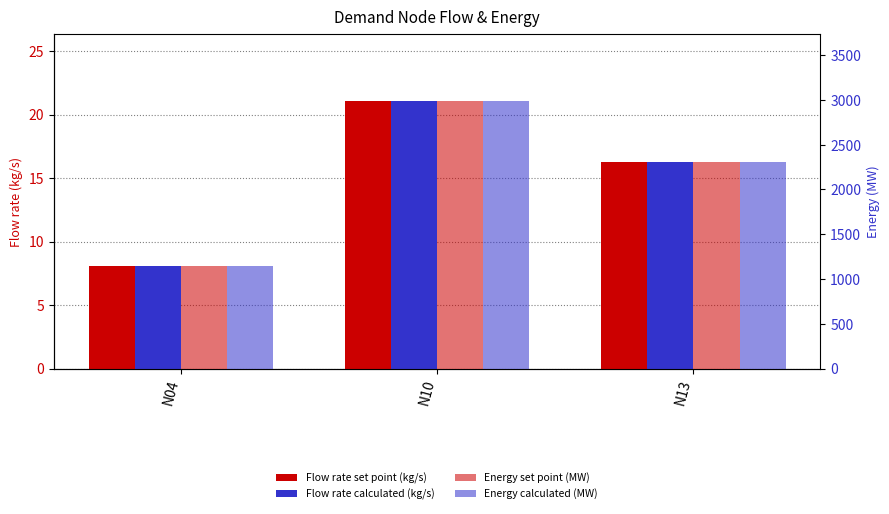

At which category does the chart reach its peak across all series?

N10